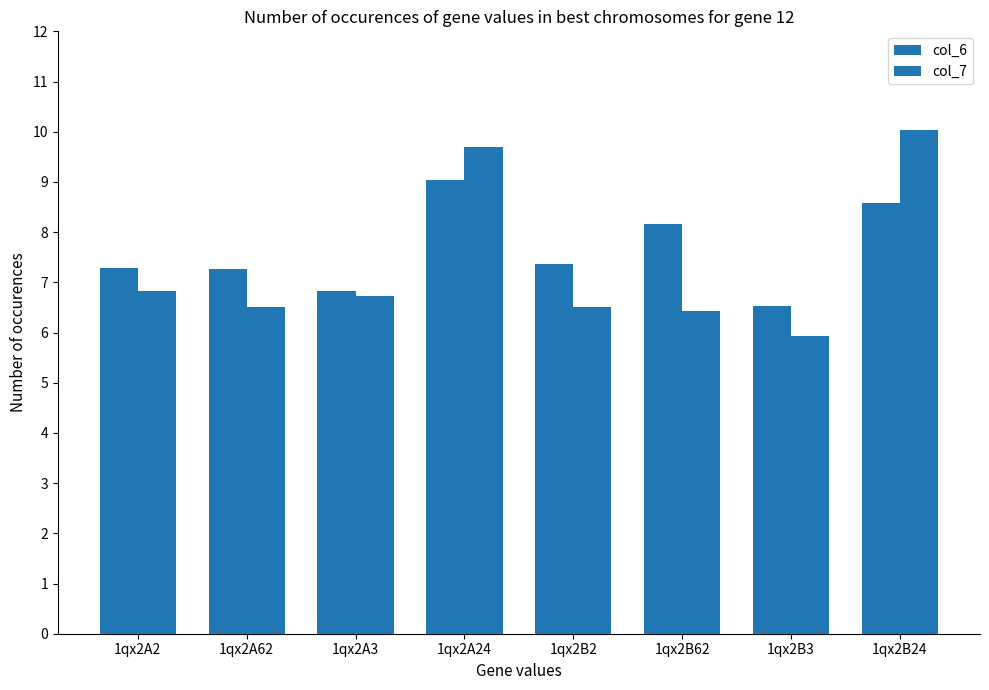

Rank the series at 1qx2B24 from lowest to highest value.

col_6, col_7